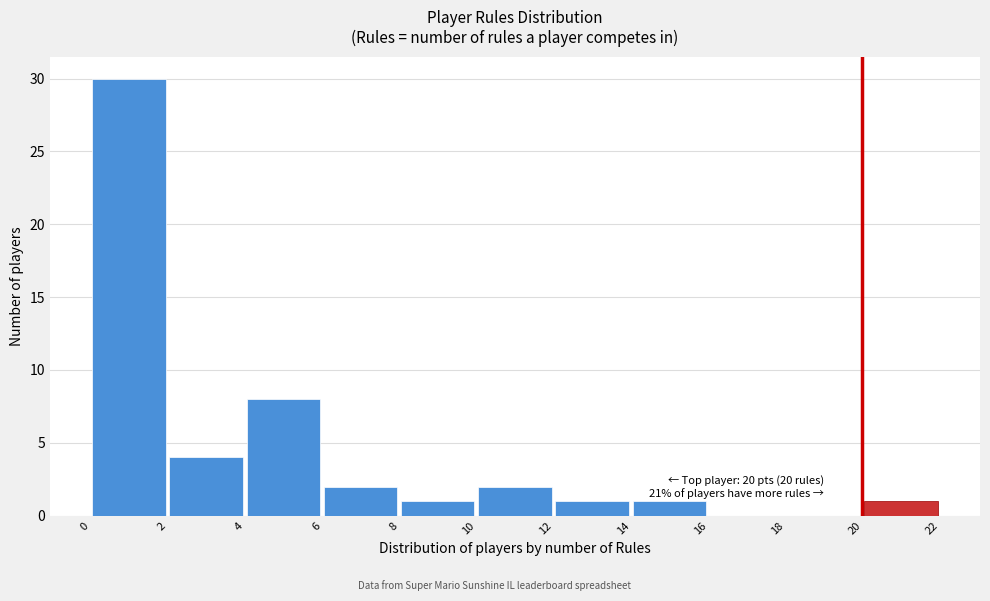

Which range on the x-axis has the tallest bar?

0 to 2